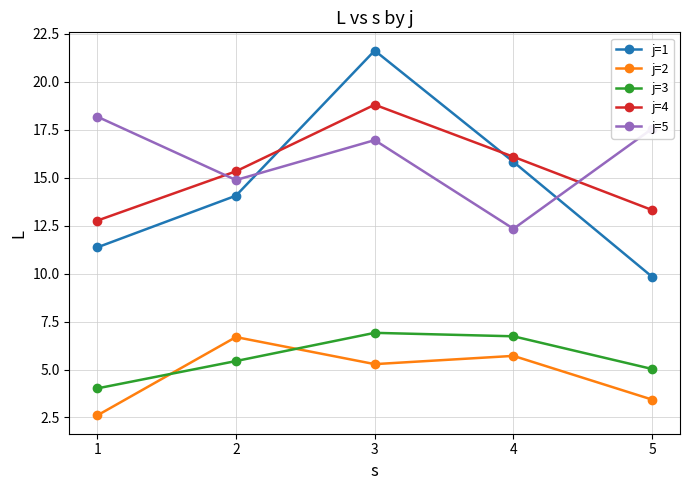

At which category is the sum across all series the highest?

3